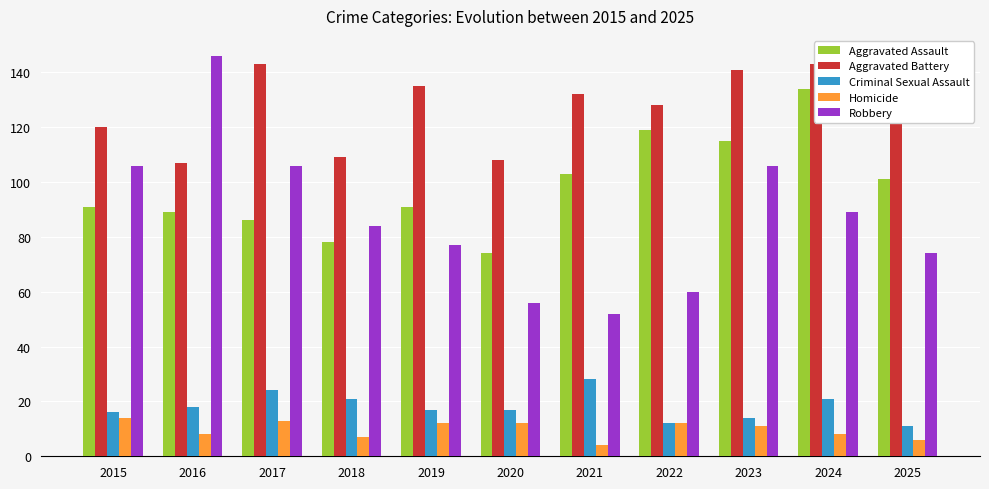

At how many categories does at least one series exceed 35?

11